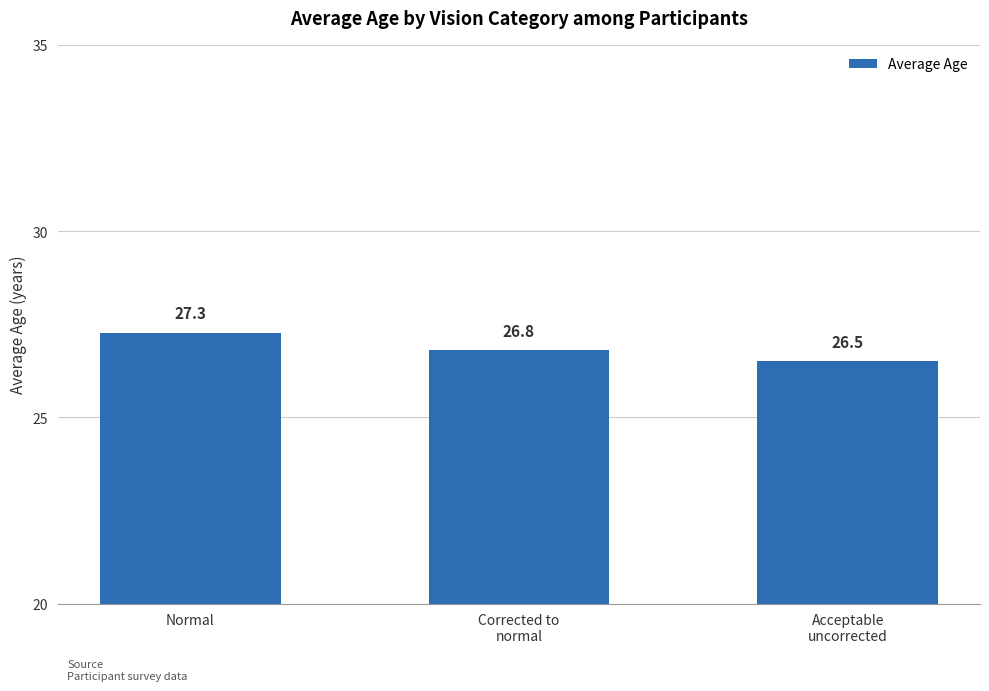

Read the value at Corrected to
normal.

26.8